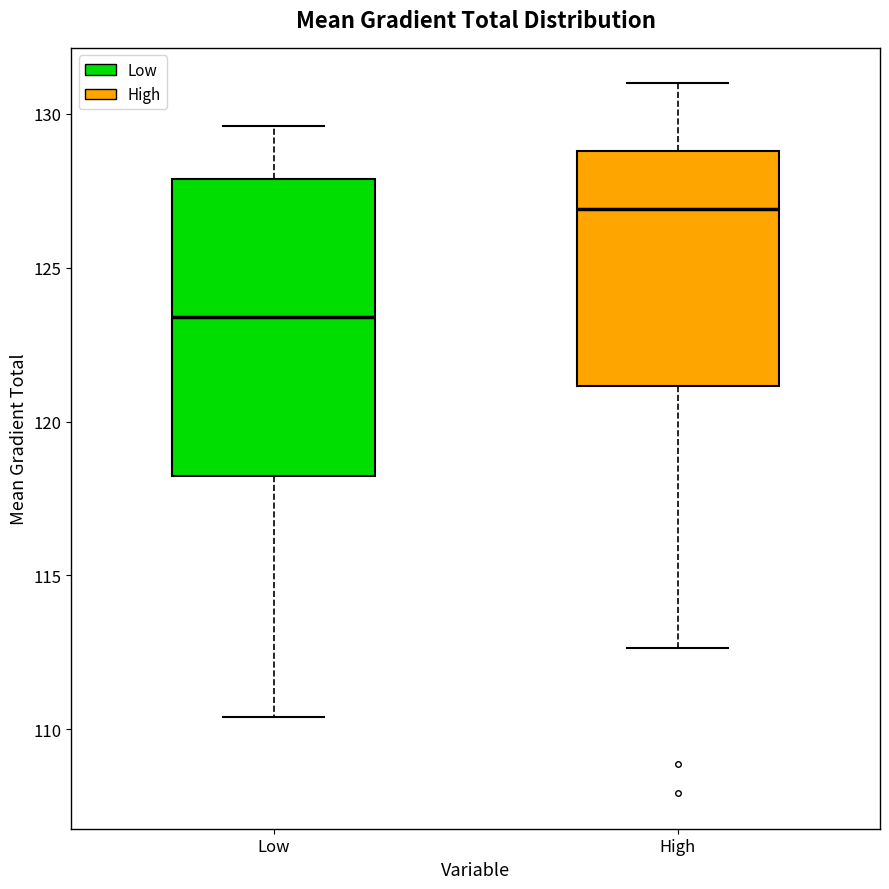

Reading left to right, transcribe this box plot: for each box, give where its median line is, the range the box spans, and where its two whiskers end, as read against the y-axis. The values are not printed on the chart, so give them approximately, as read against the axis.

Low: median 123.5, box 118.0 to 128.0, whiskers 110.5 to 129.5
High: median 127.0, box 121.0 to 129.0, whiskers 112.5 to 131.0